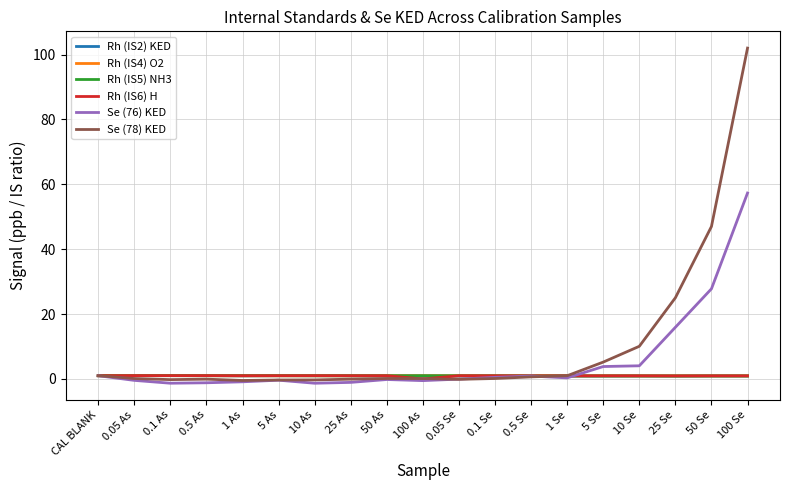

True or false: Se (76) KED has a value of 4.1 at 10 Se.

True